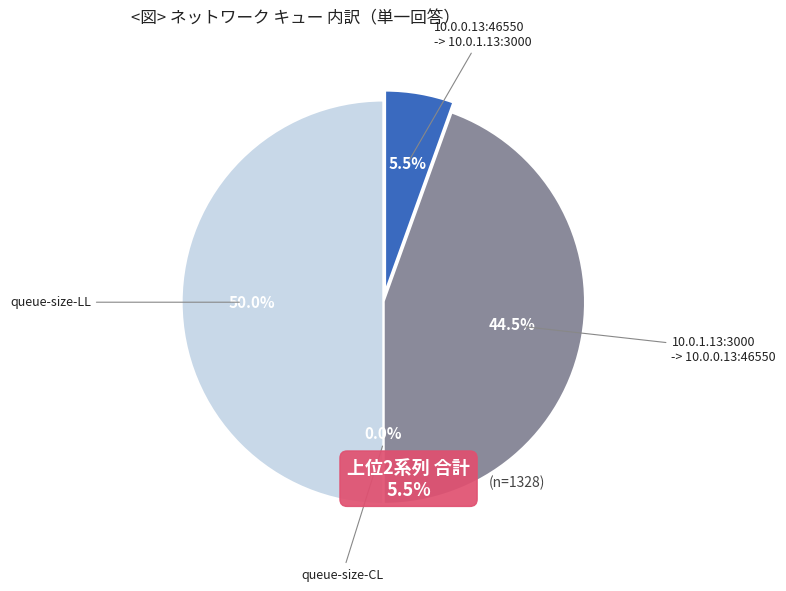

Which series has the largest range (max minus min)?

queue-size-LL